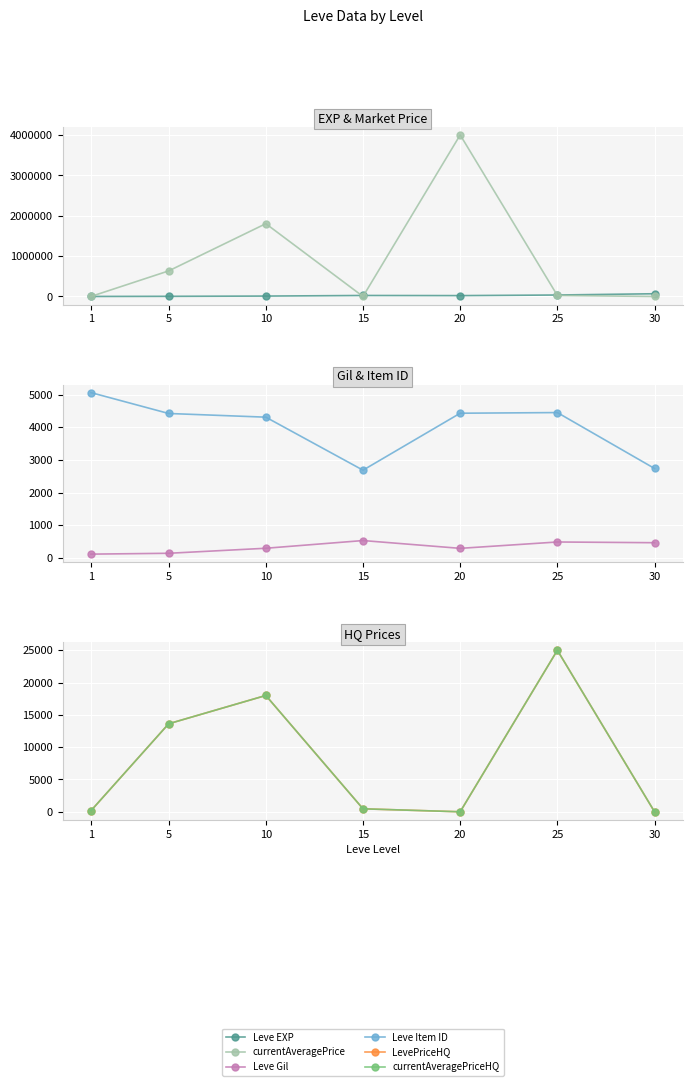

Where does the currentAveragePriceHQ series first go above 460?

5